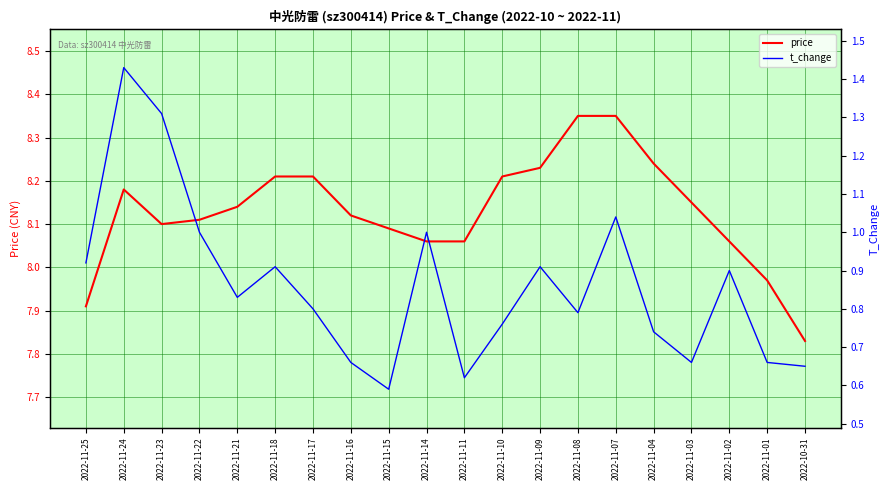

At which category is the sum across all series the highest?

2022-11-24